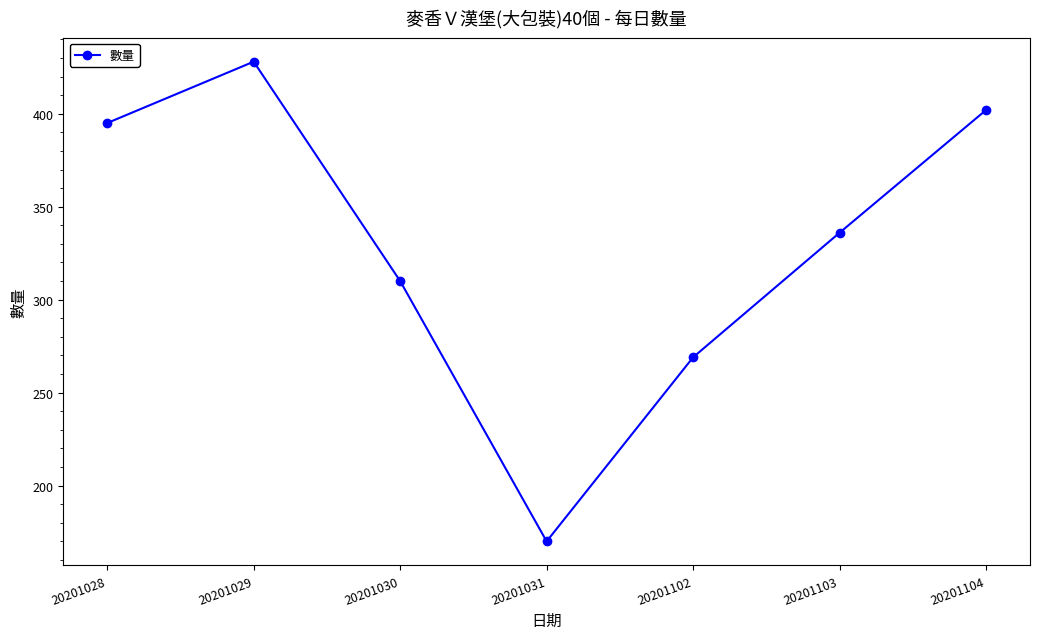

Which category has the highest value across all series?

20201029